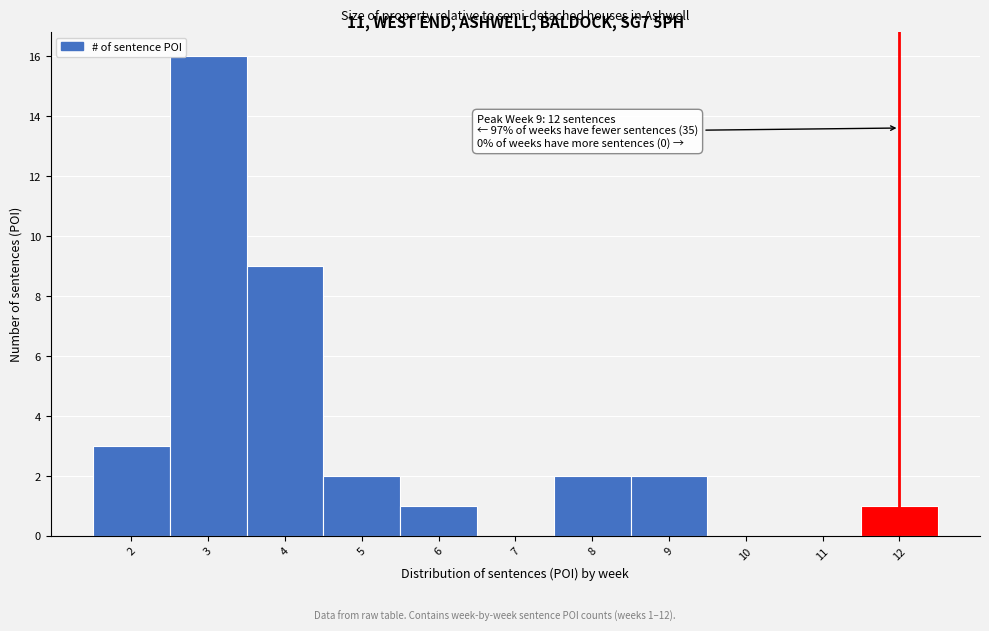

Which range on the x-axis has the tallest bar?

2.5 to 3.5